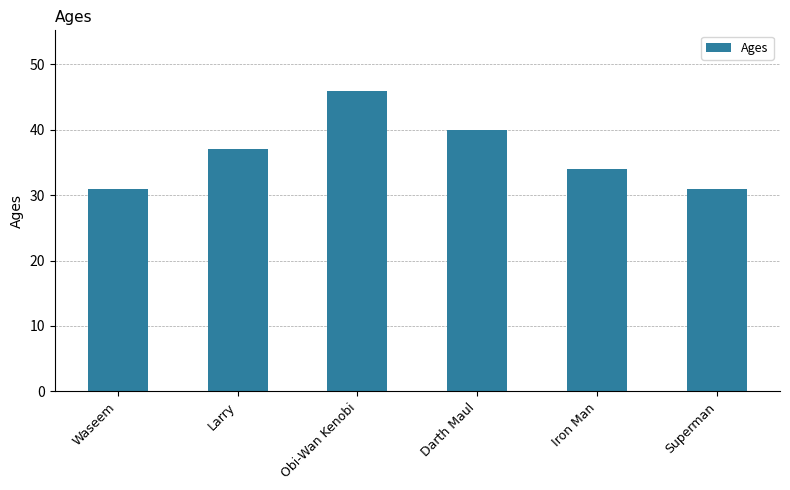

What is the smallest value displayed?

31